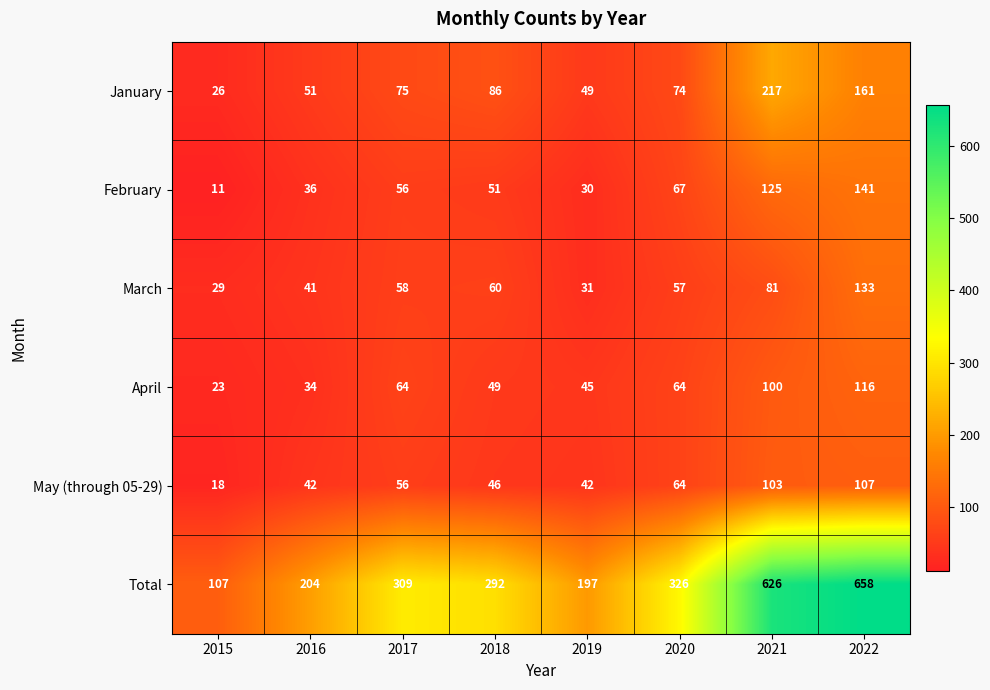

Which series has the largest total across all categories?

Total